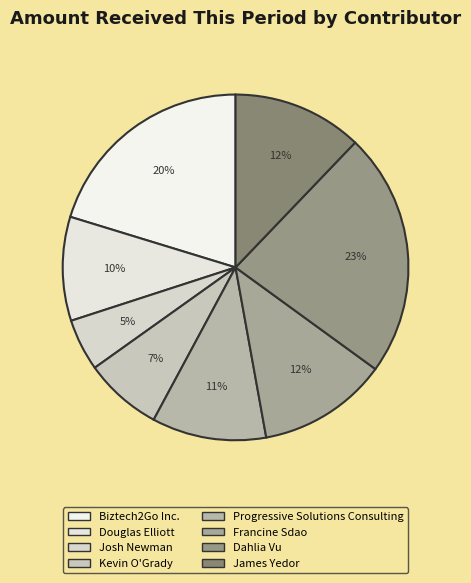

Which category has the biggest portion of the pie?

Dahlia Vu